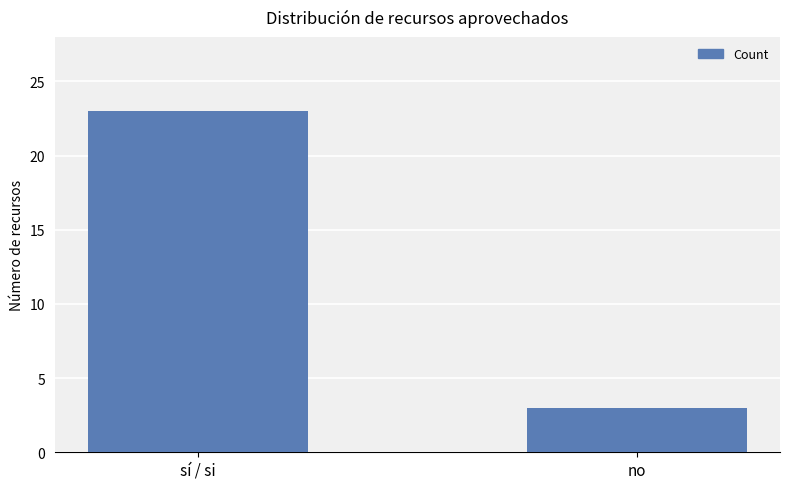

What is the average value?

13